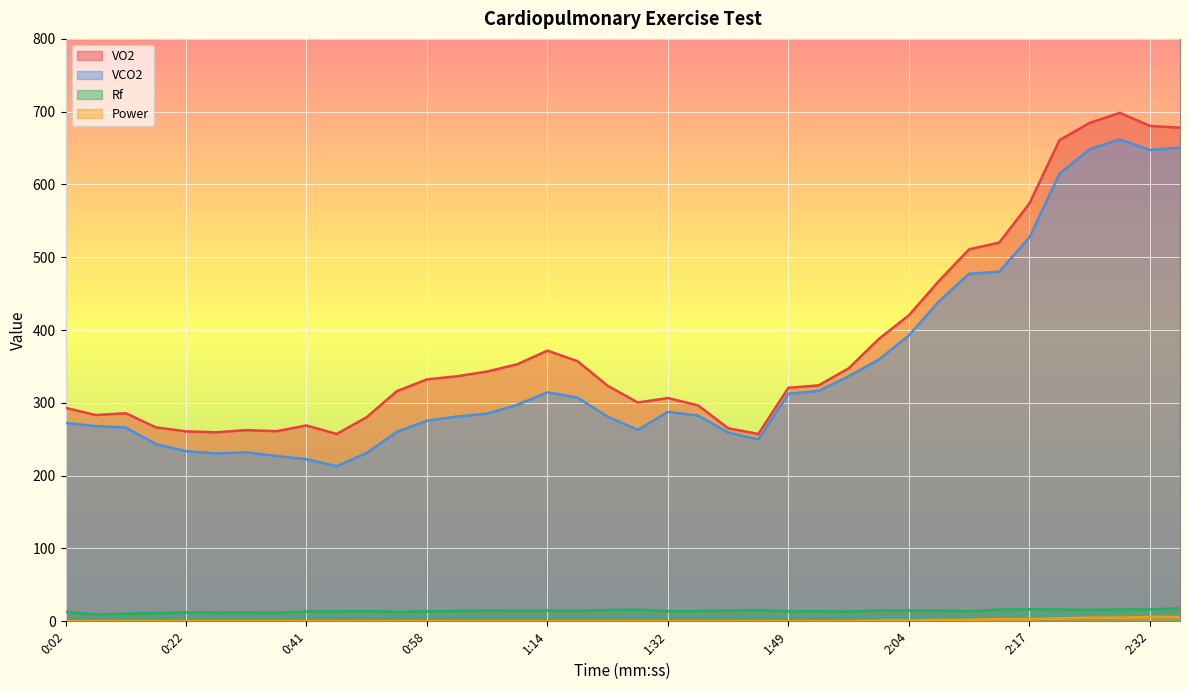

At which label does Rf reach its peak?

2:35